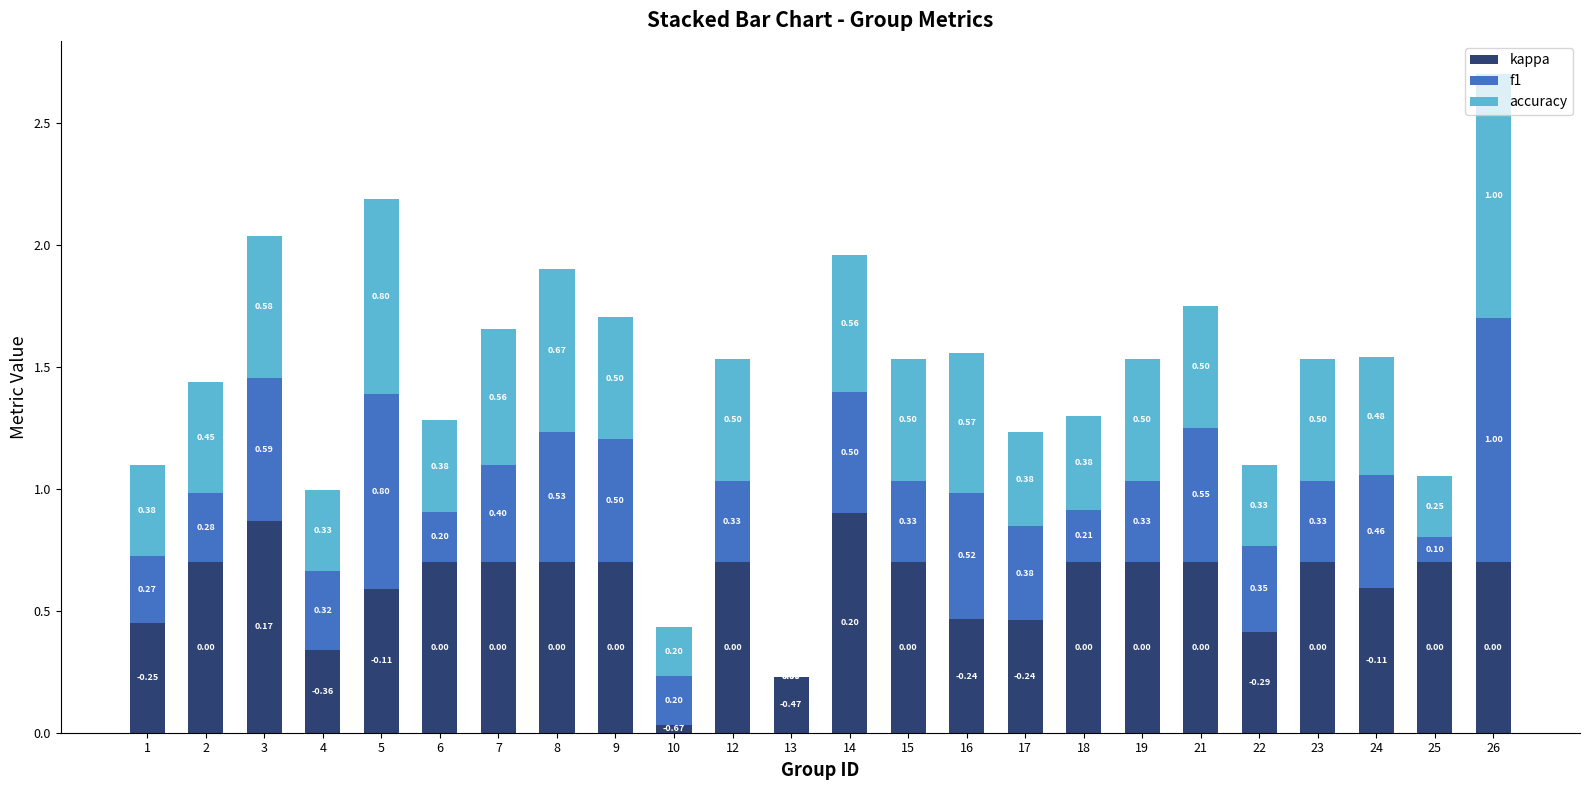

What is the sum of all kappa values?

14.4